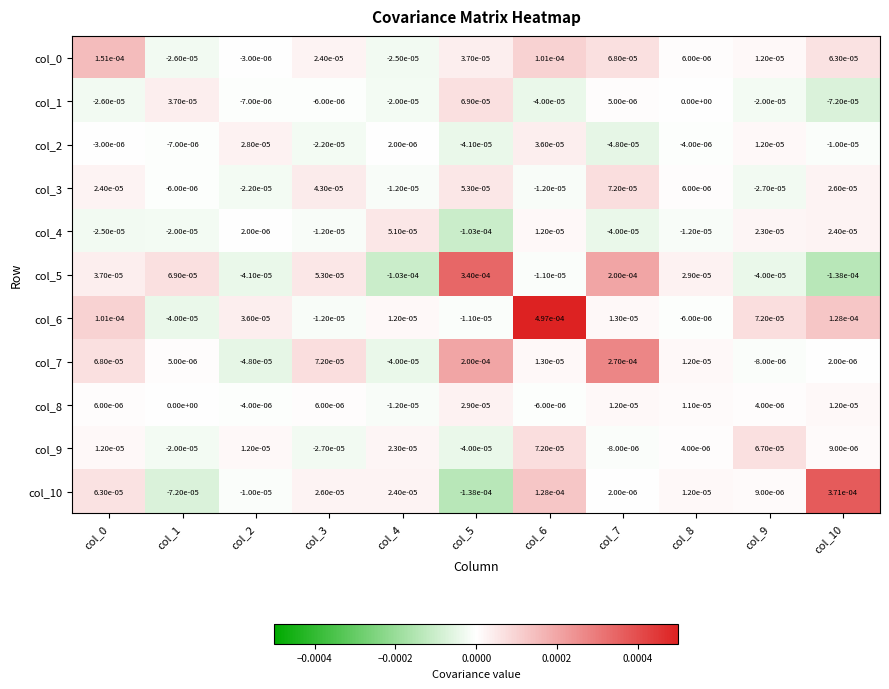

Is it true that col_4 equals 0.0 at col_6?

True